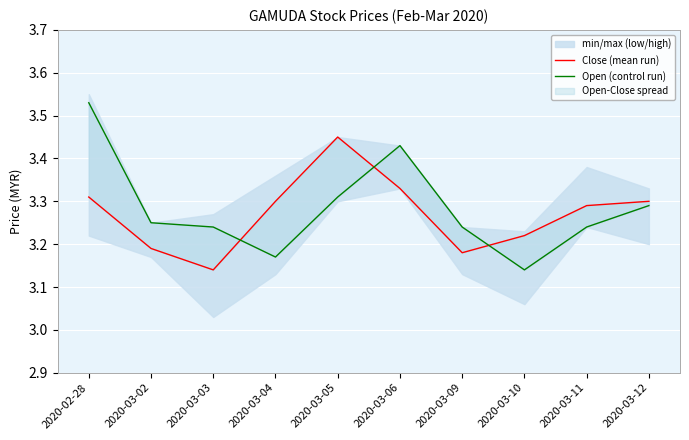

What is the sum of all Close (mean run) values?

32.7